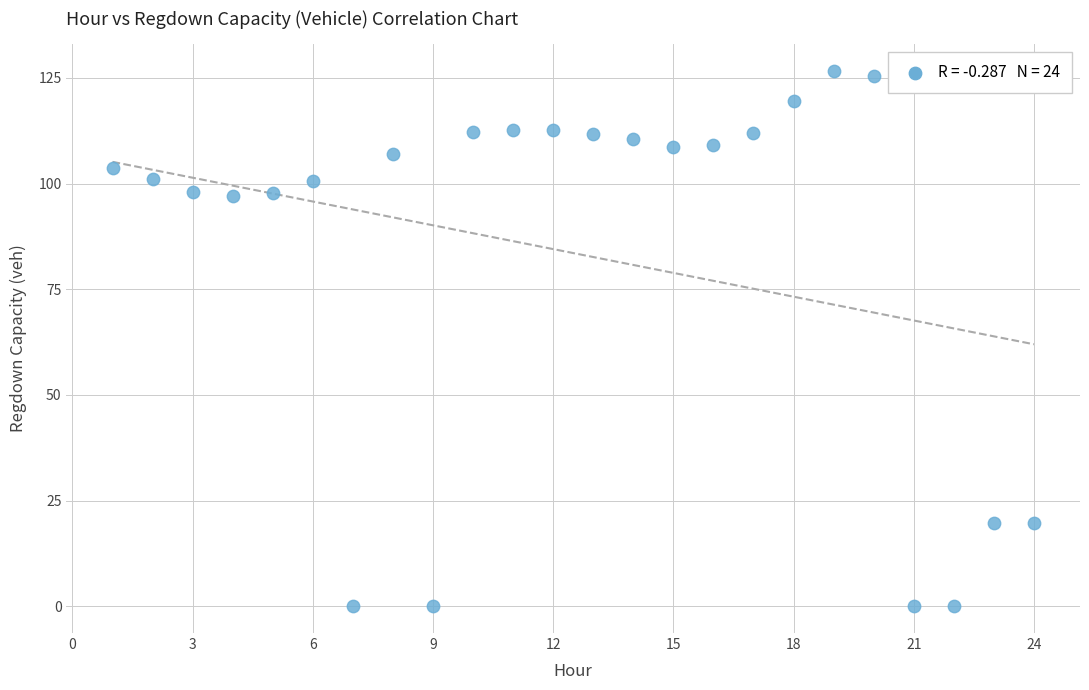

What is the range of Y values (max minus min)?

126.7